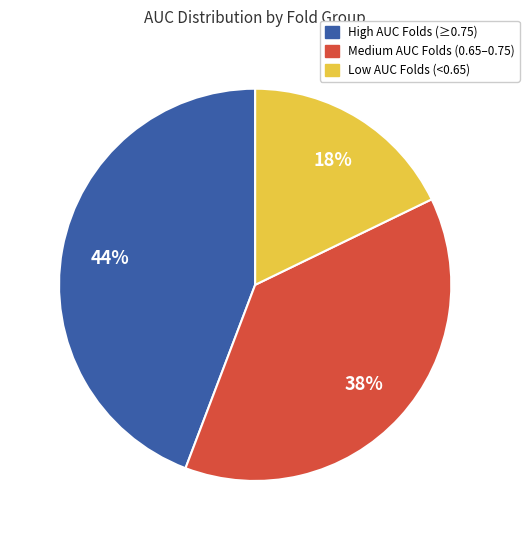

To the nearest percent, what is the average slice percentage?

33%